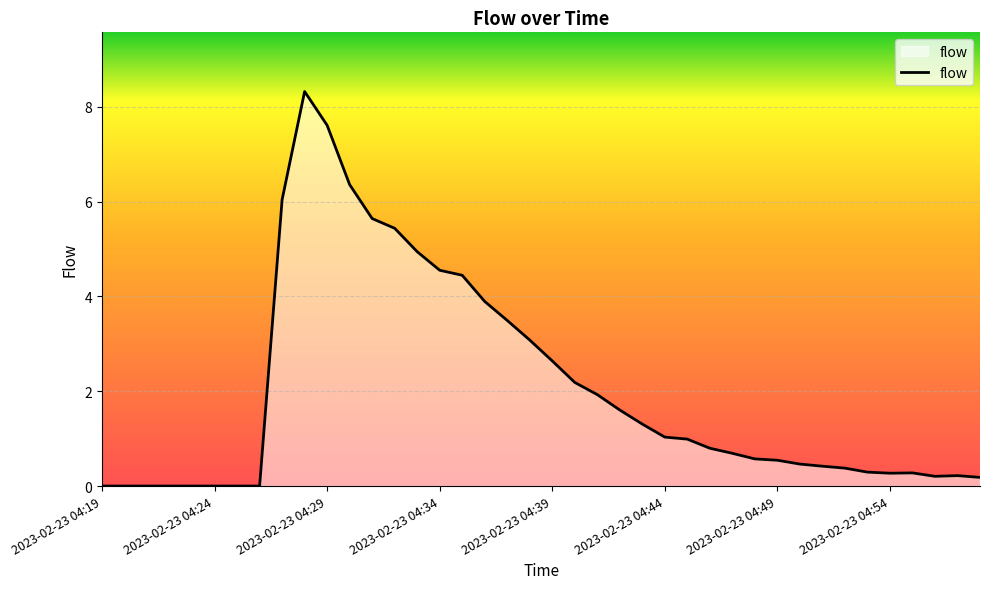

What is the difference between the maximum and minimum values?

8.3